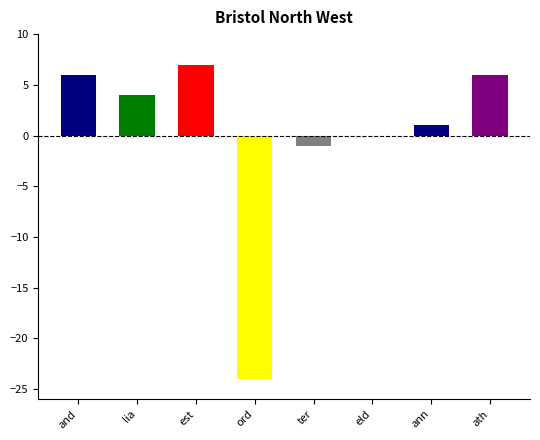

Reading right to left, list all the values displayed in this chart.

6	1	0	-1	-24	7	4	6